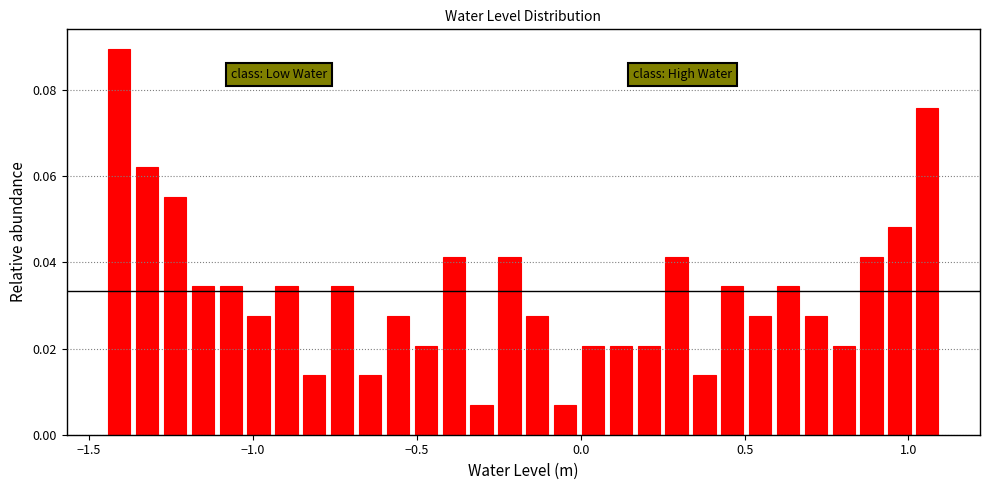

Around what value on the x-axis is the tallest bar? Give the approximate position of its centre, as read against the axis.

-1.40